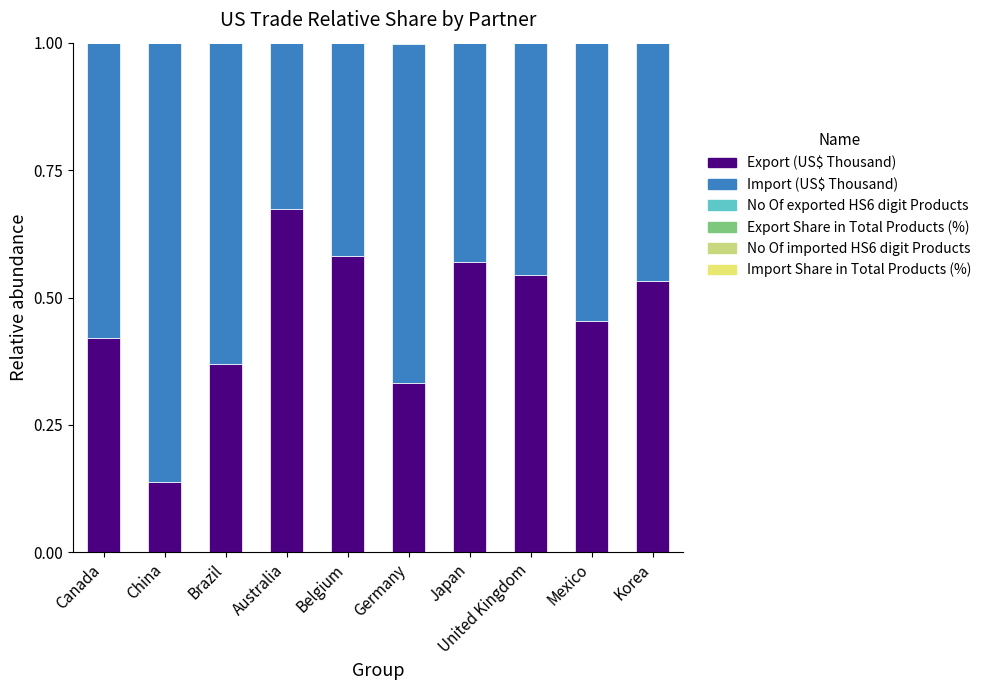

At which category is the sum across all series the highest?

Mexico